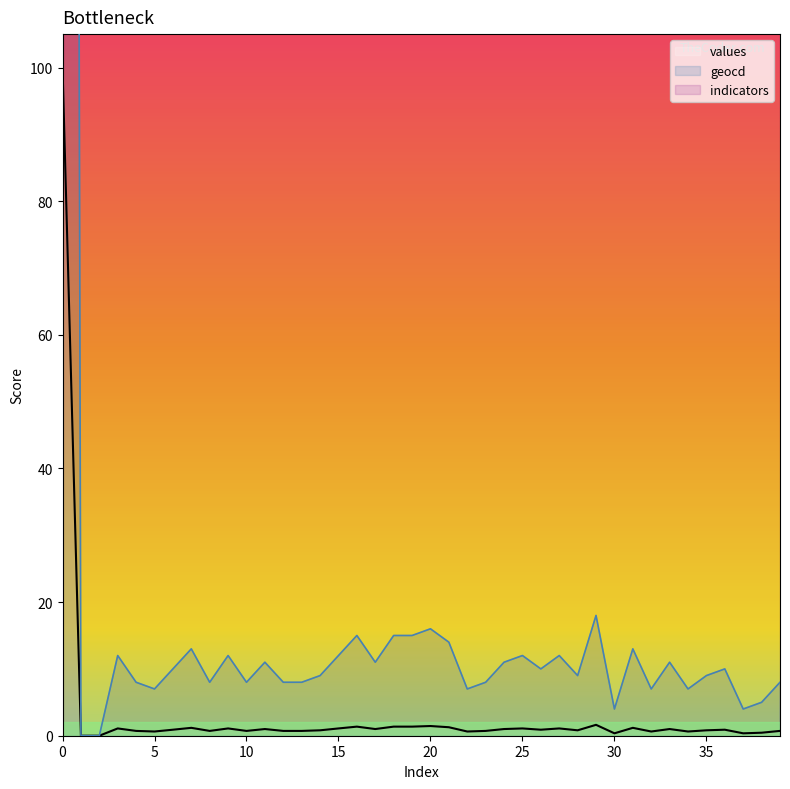

At 4, list the series in order from smallest to largest.

values, geocd